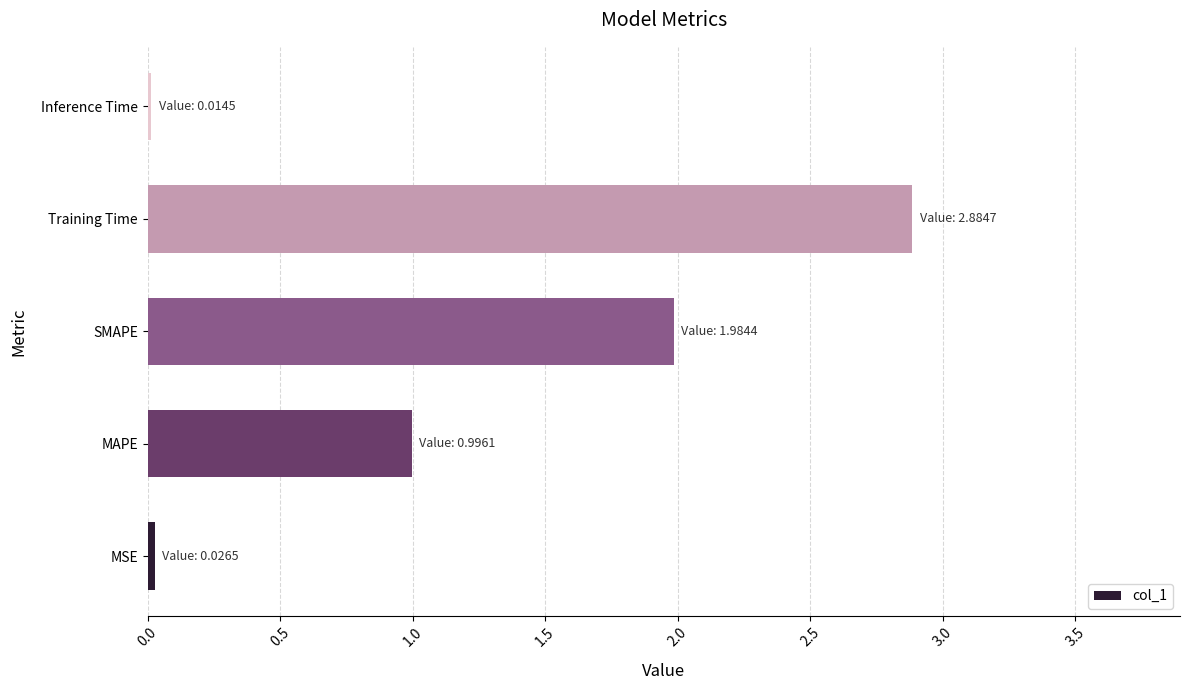

The chart shows a value of 0.0 at MSE. True or false?

True